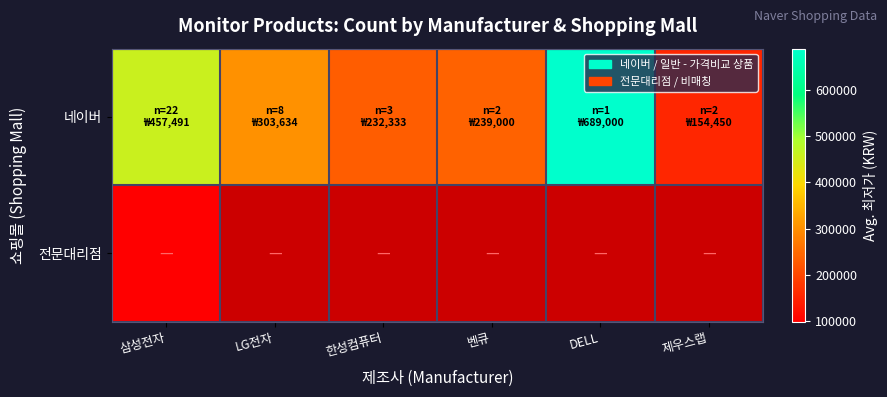

What is the greatest value displayed?

689000.0